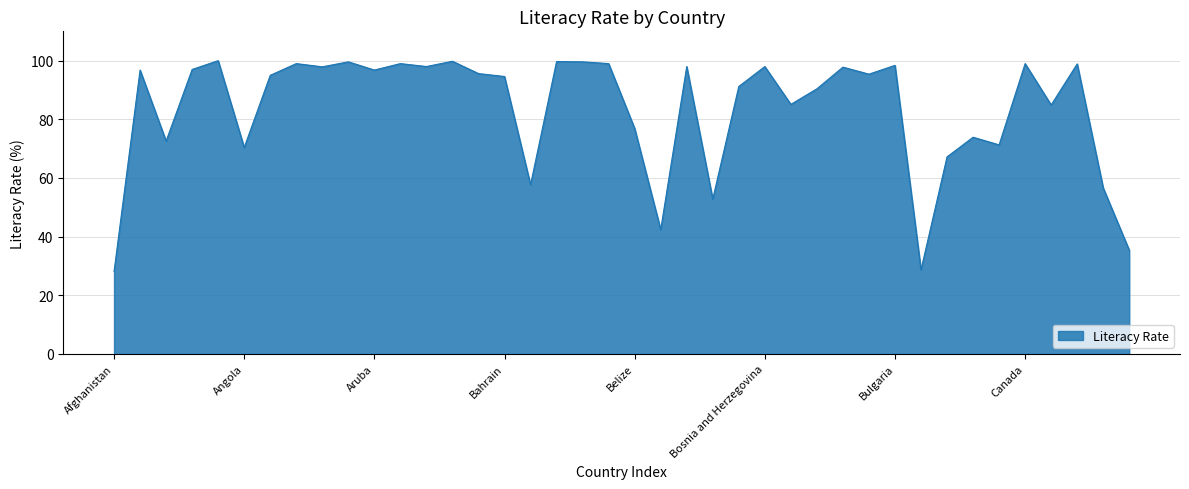

What is the difference between the maximum and minimum values?

71.9